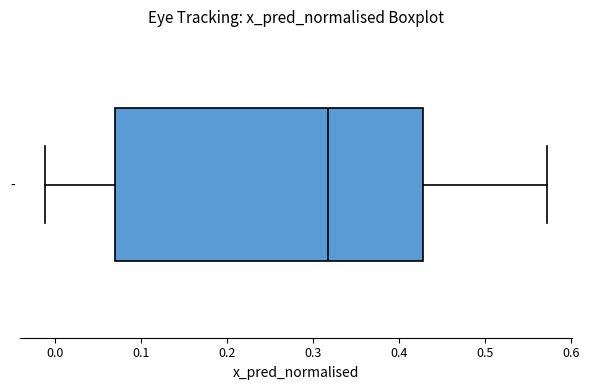

Where does the median line of the box for - sit on the x-axis? The values are not printed on the chart, so give them approximately, as read against the axis.

0.32